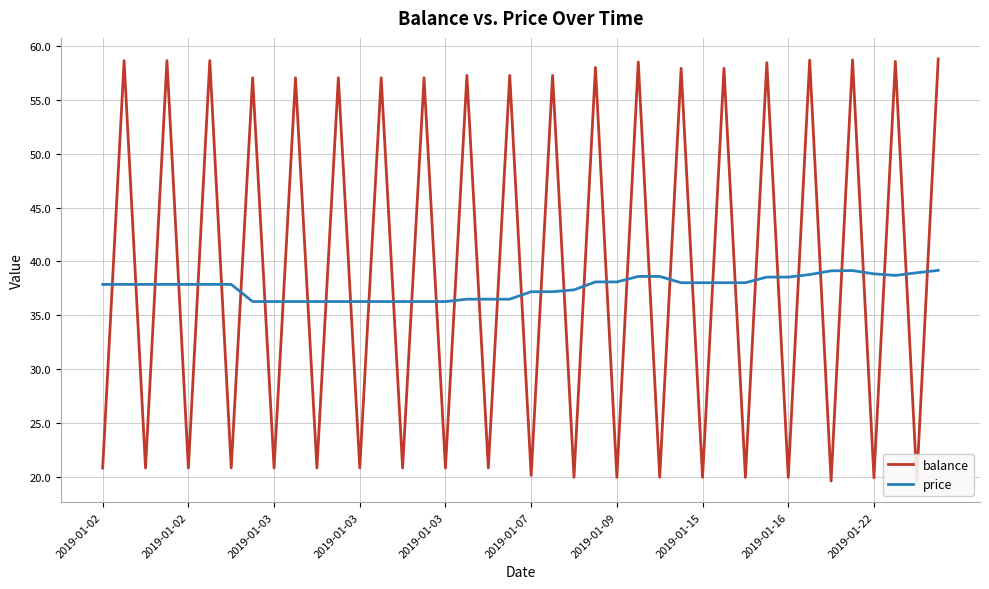

What is the lowest value of the price series?

36.3